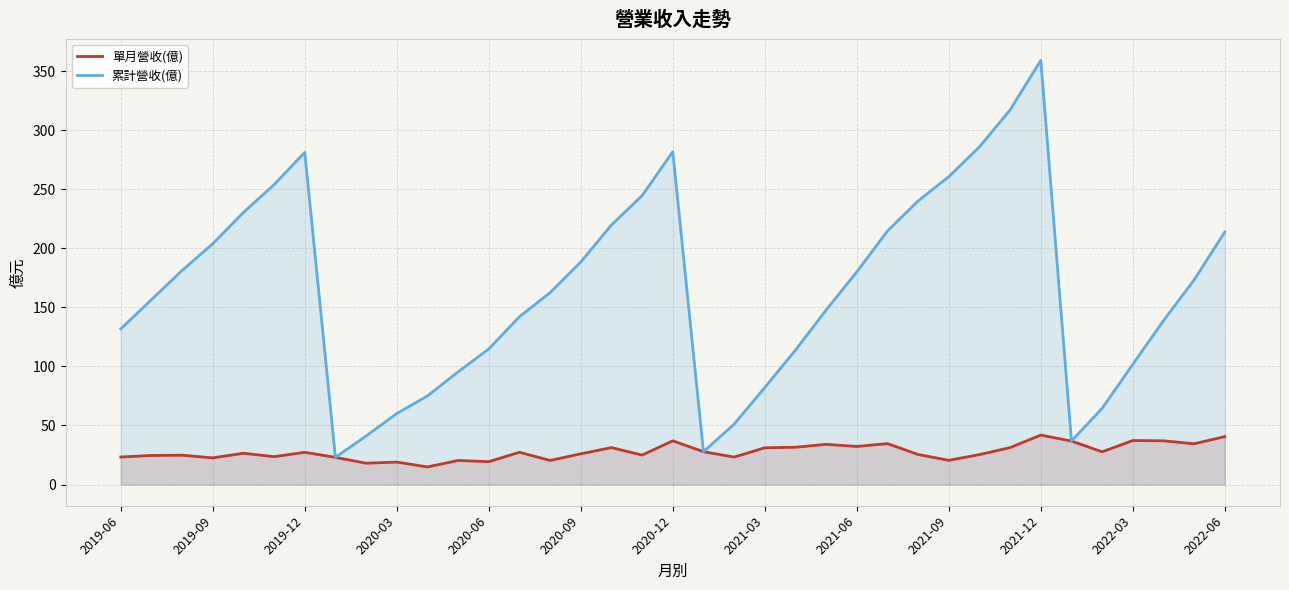

The value of 單月營收(億) at 2021-03 is 13.9. True or false?

False